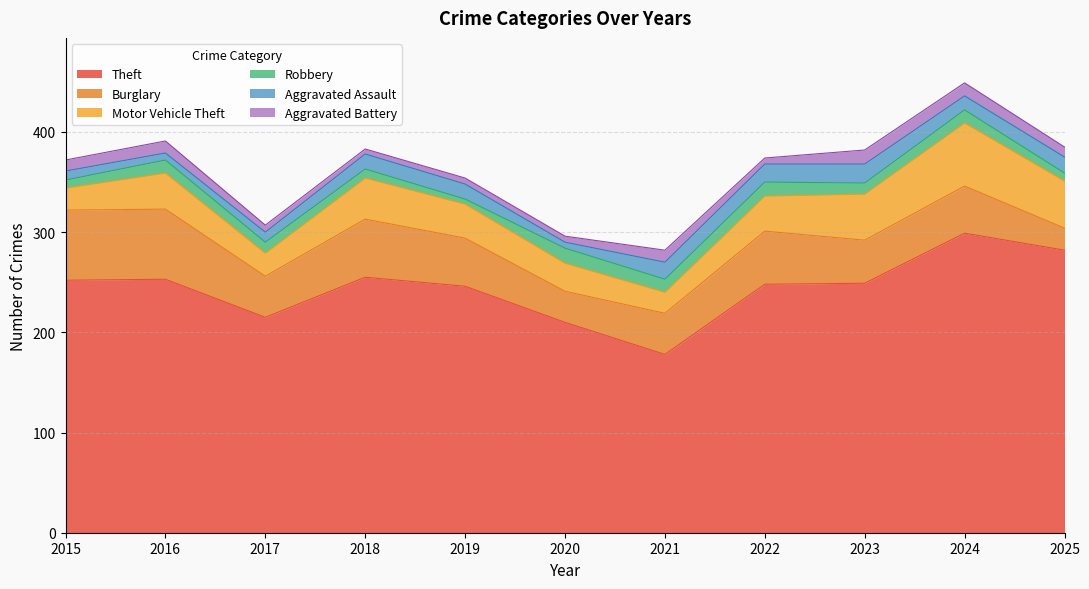

Reading left to right, what are all the values shown in this chart?

Theft: 2015=252	2016=253	2017=215	2018=255	2019=246	2020=210	2021=178	2022=248	2023=249	2024=299	2025=282
Burglary: 2015=70	2016=70	2017=41	2018=58	2019=48	2020=31	2021=41	2022=53	2023=43	2024=47	2025=22
Motor Vehicle Theft: 2015=22	2016=36	2017=23	2018=41	2019=34	2020=28	2021=21	2022=35	2023=46	2024=63	2025=47
Robbery: 2015=8	2016=13	2017=11	2018=9	2019=5	2020=15	2021=13	2022=14	2023=11	2024=13	2025=8
Aggravated Assault: 2015=9	2016=7	2017=10	2018=15	2019=15	2020=6	2021=17	2022=18	2023=19	2024=14	2025=16
Aggravated Battery: 2015=11	2016=12	2017=7	2018=5	2019=6	2020=6	2021=12	2022=6	2023=14	2024=13	2025=10